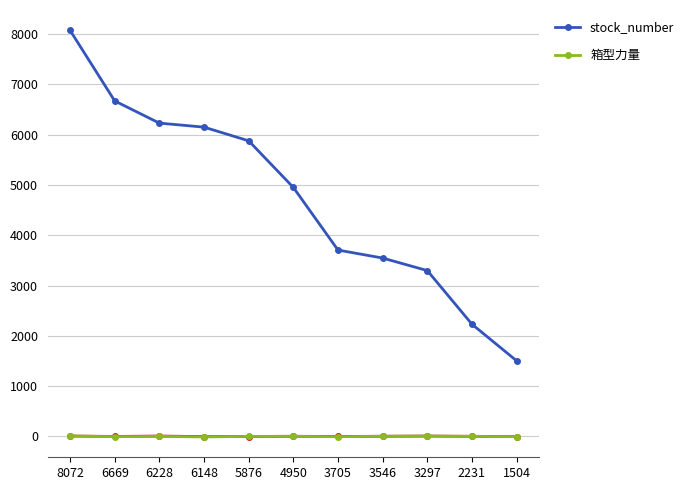

True or false: 箱型力量 and stock_number cross at least once.

False